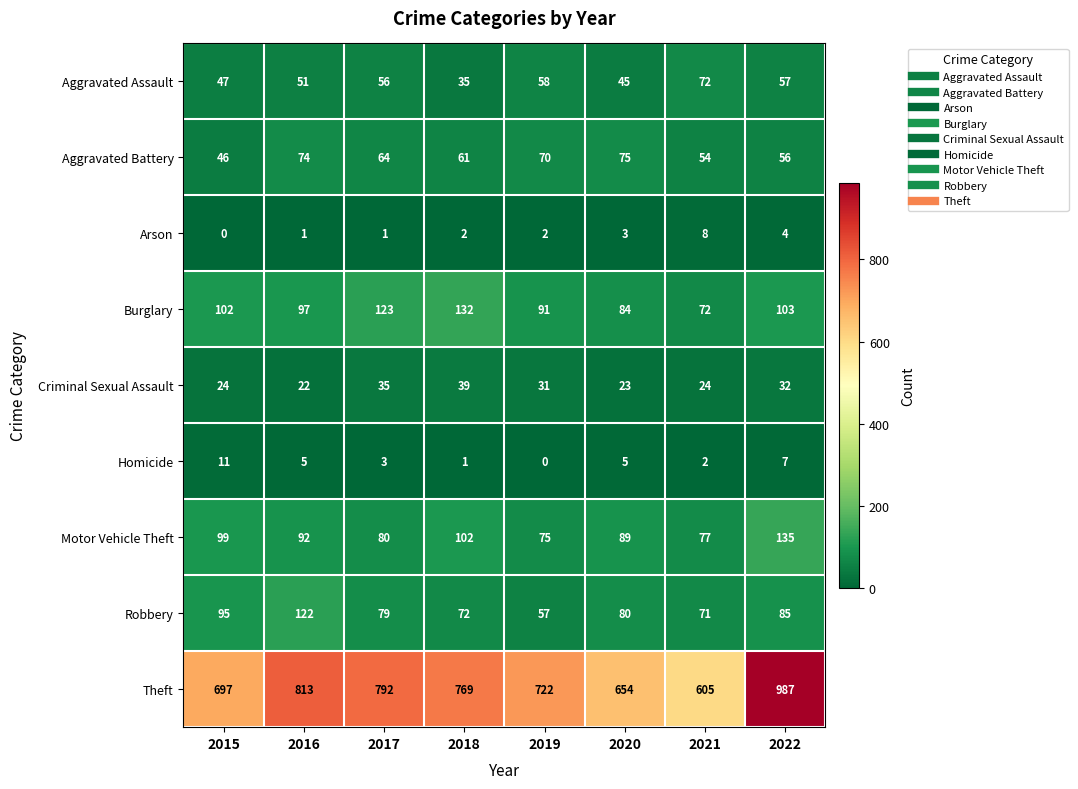

What is the sum of all Arson values?

21